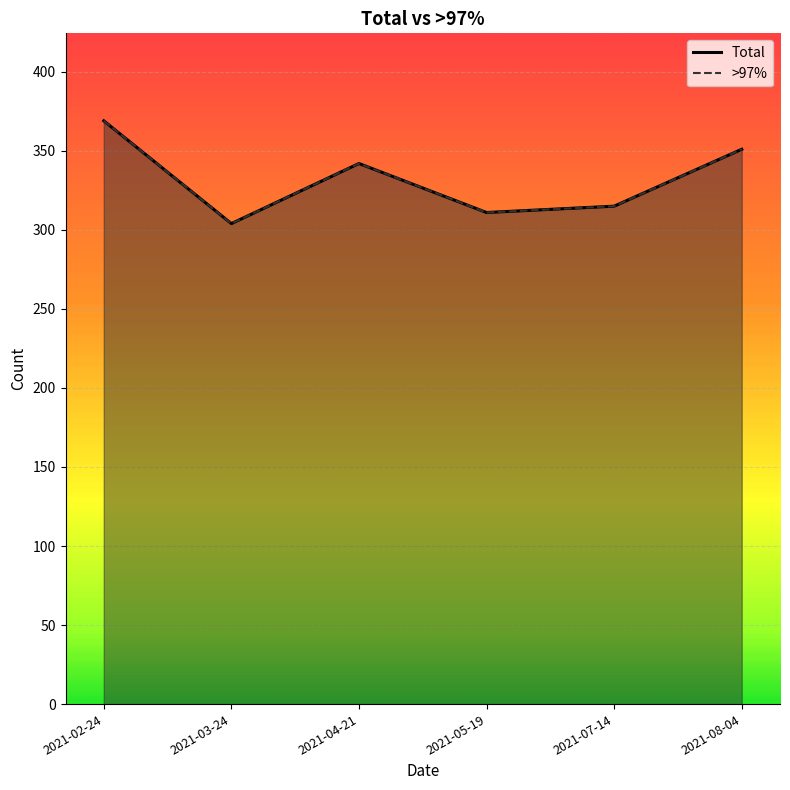

What is the minimum value for Total?

304